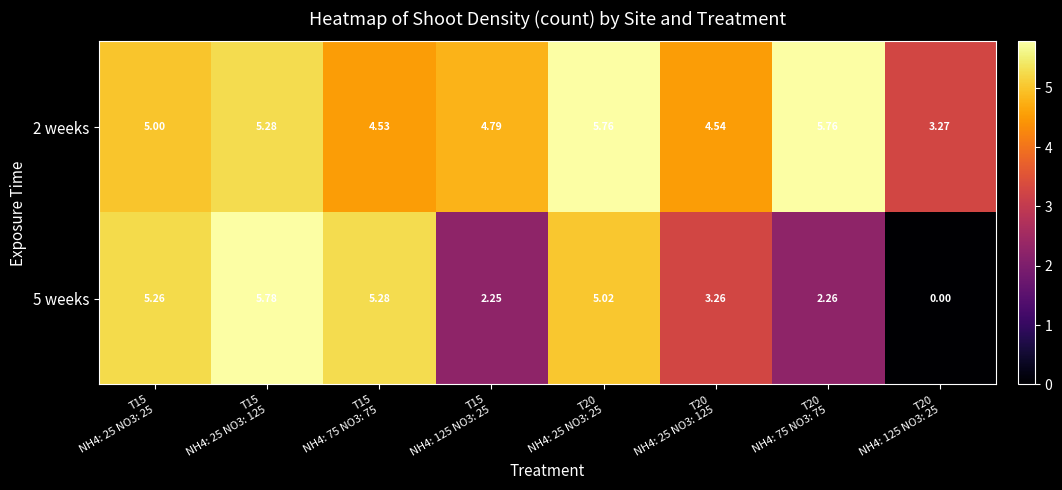

Reading left to right, transcribe all the data shown in this chart.

2 weeks: T15
NH4: 25 NO3: 25=5.0	T15
NH4: 25 NO3: 125=5.3	T15
NH4: 75 NO3: 75=4.5	T15
NH4: 125 NO3: 25=4.8	T20
NH4: 25 NO3: 25=5.8	T20
NH4: 25 NO3: 125=4.5	T20
NH4: 75 NO3: 75=5.8	T20
NH4: 125 NO3: 25=3.3
5 weeks: T15
NH4: 25 NO3: 25=5.3	T15
NH4: 25 NO3: 125=5.8	T15
NH4: 75 NO3: 75=5.3	T15
NH4: 125 NO3: 25=2.2	T20
NH4: 25 NO3: 25=5.0	T20
NH4: 25 NO3: 125=3.3	T20
NH4: 75 NO3: 75=2.3	T20
NH4: 125 NO3: 25=0.0